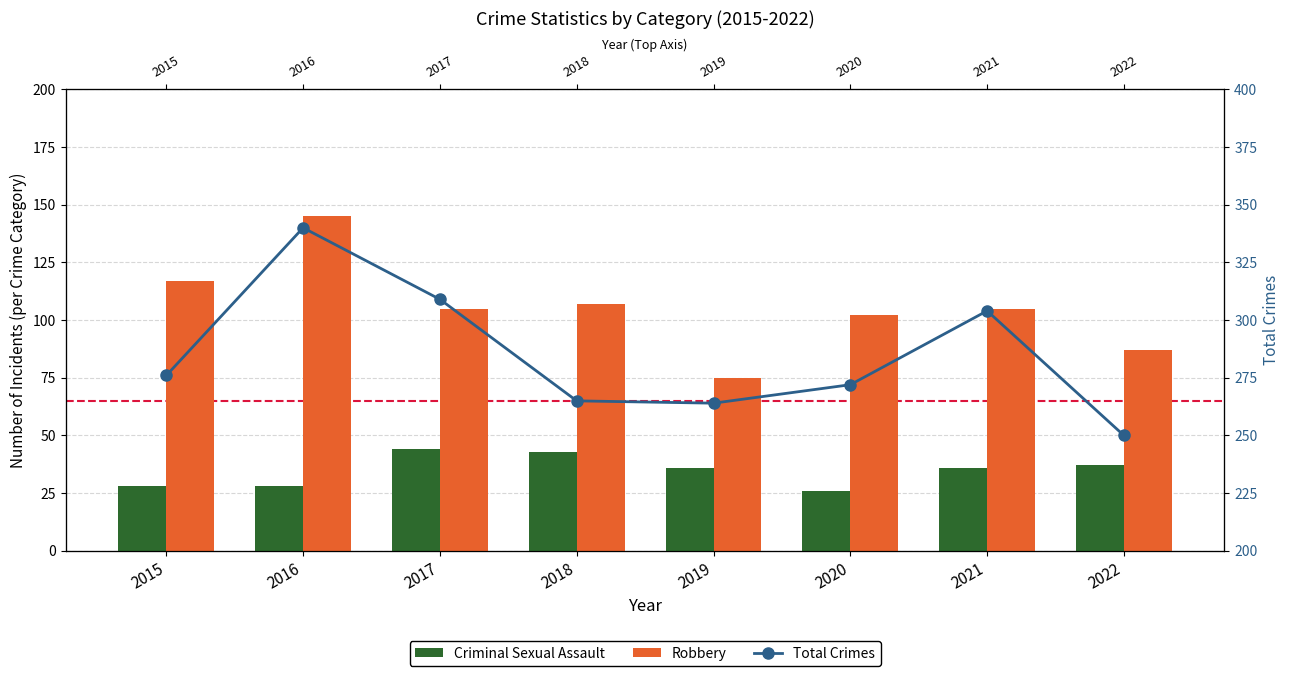

How many data points in Criminal Sexual Assault are above 36?

3